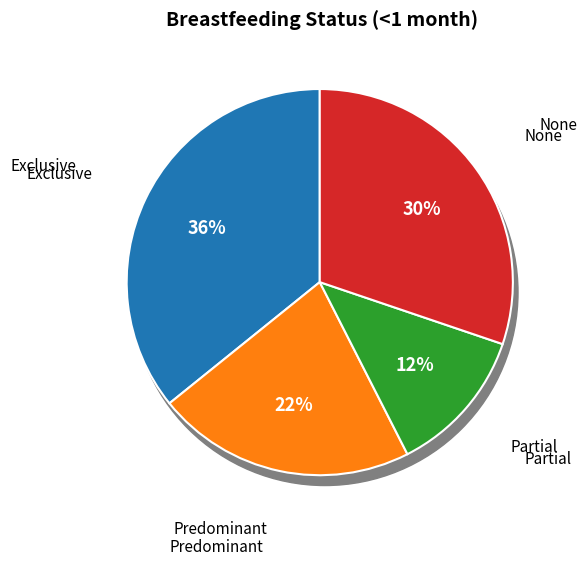

What is the smallest slice in the pie chart?

Partial